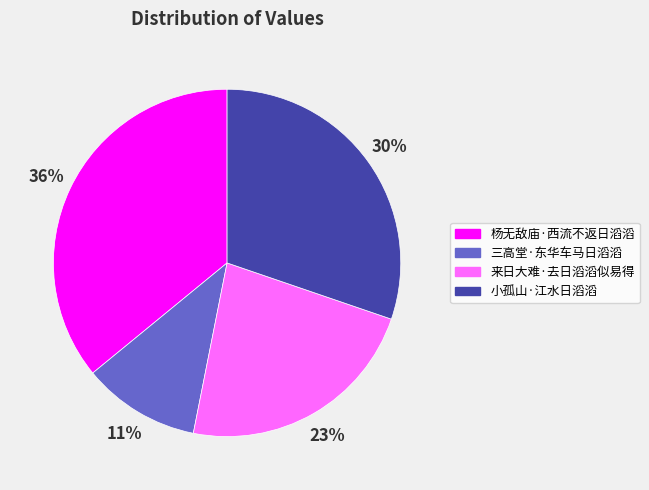

Which slice is the largest?

杨无敌庙·西流不返日滔滔